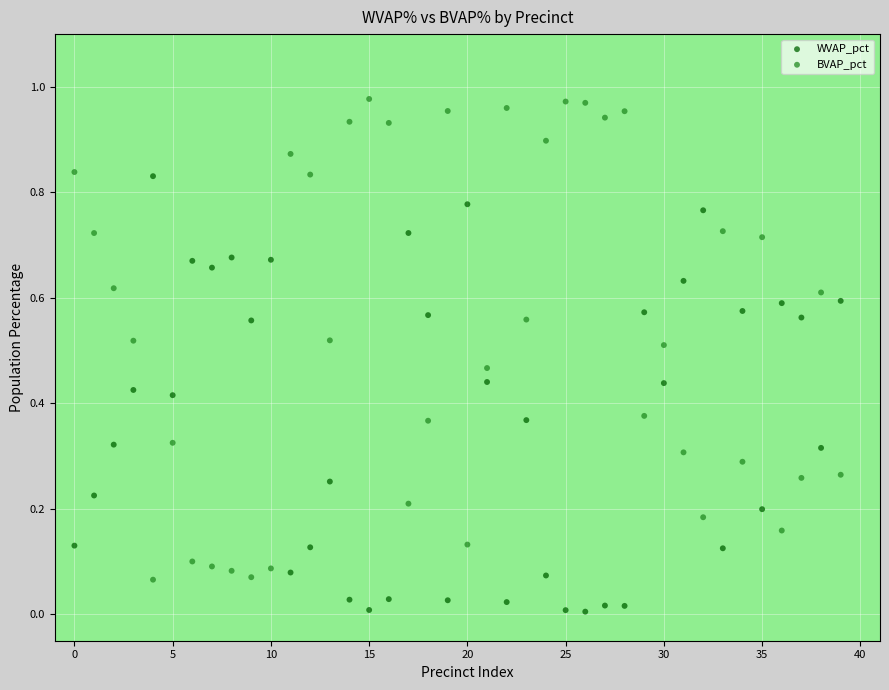

Which series has the largest Y range (max minus min)?

BVAP_pct